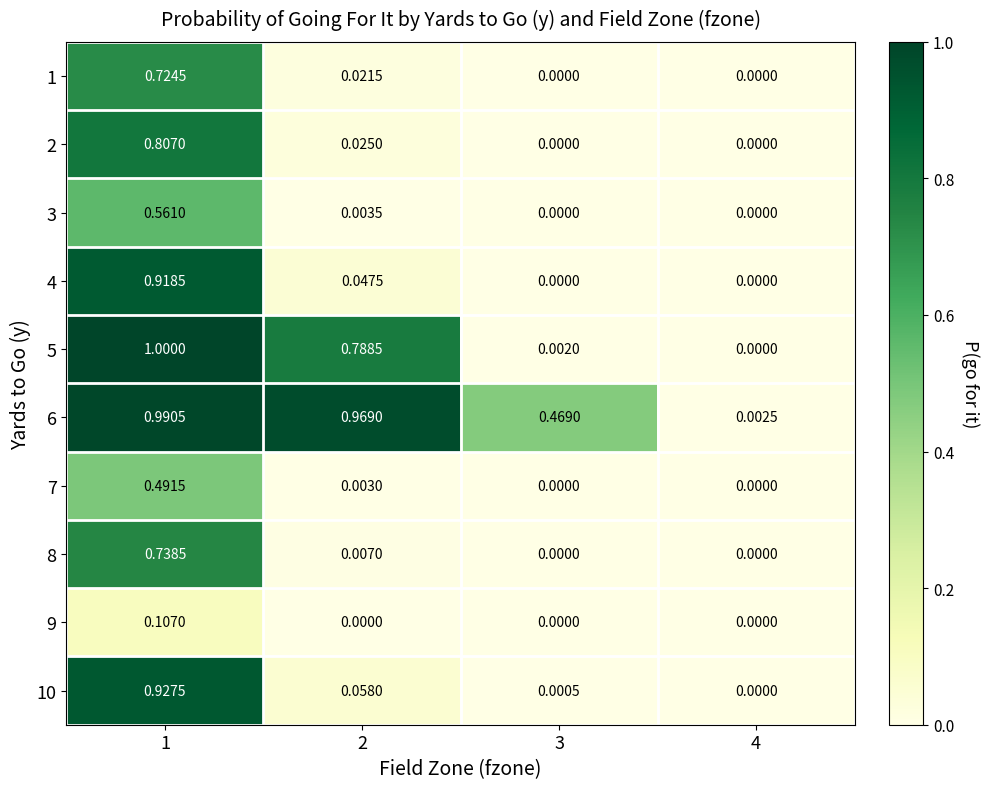

Is the value of 6 at 4 greater than the value of 4 at 1?

No